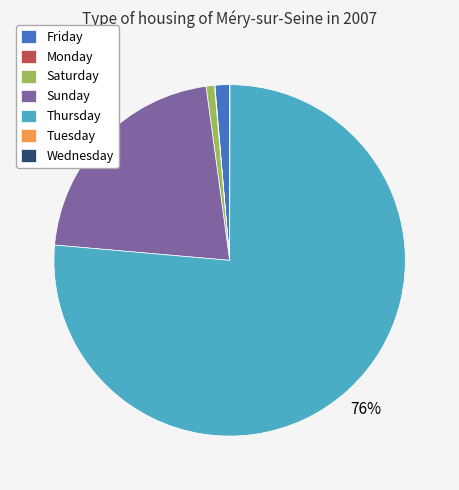

Which slice is the largest?

Thursday